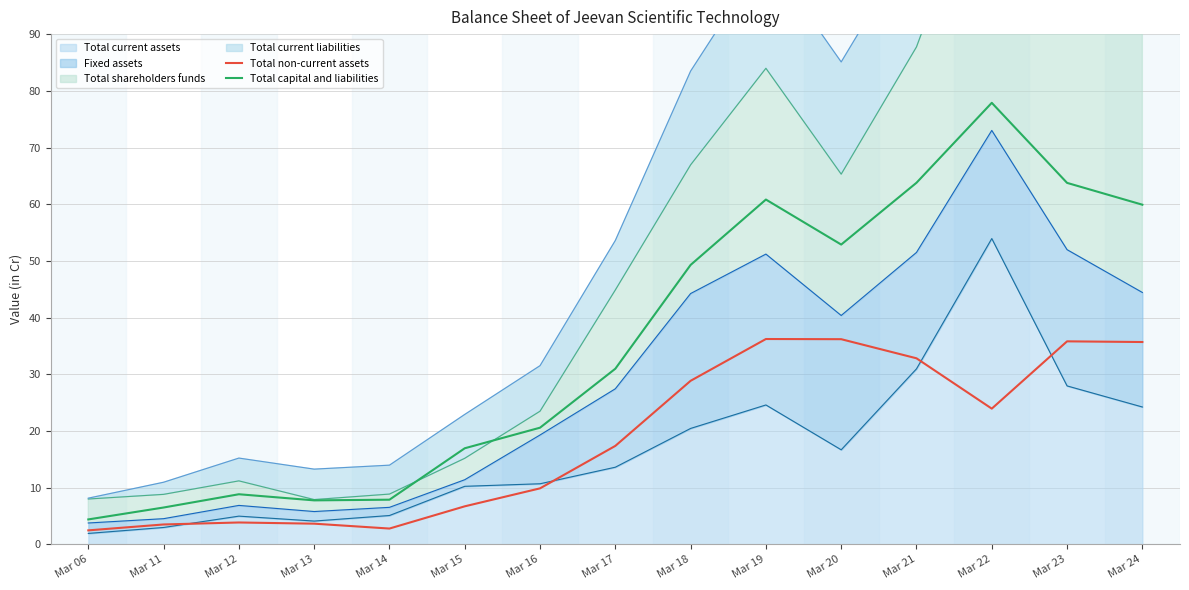

True or false: Total non-current assets and Total capital and liabilities intersect in this chart.

False